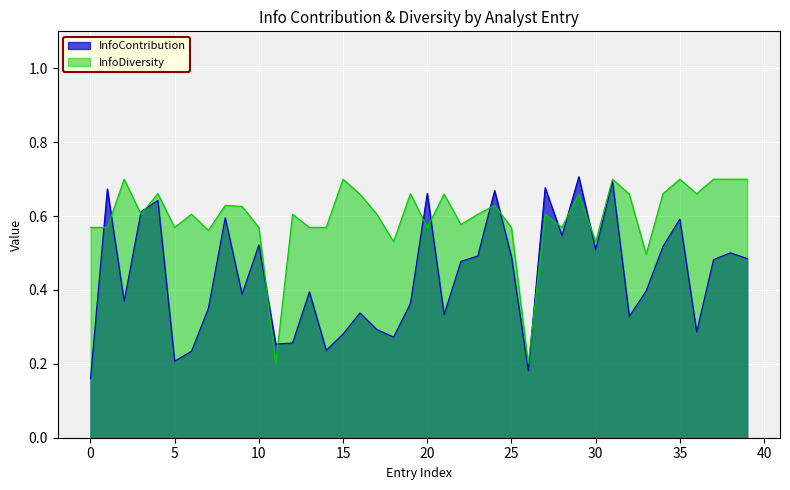

Which series has the largest total across all categories?

InfoDiversity